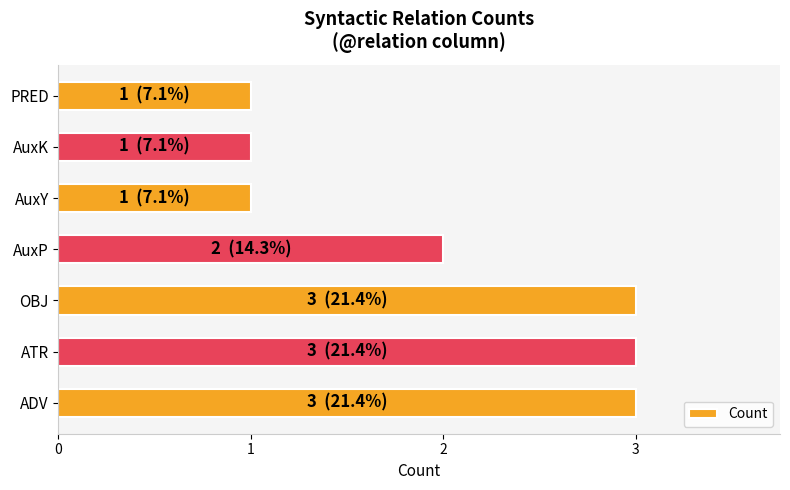

What is the approximate value at ATR?

3